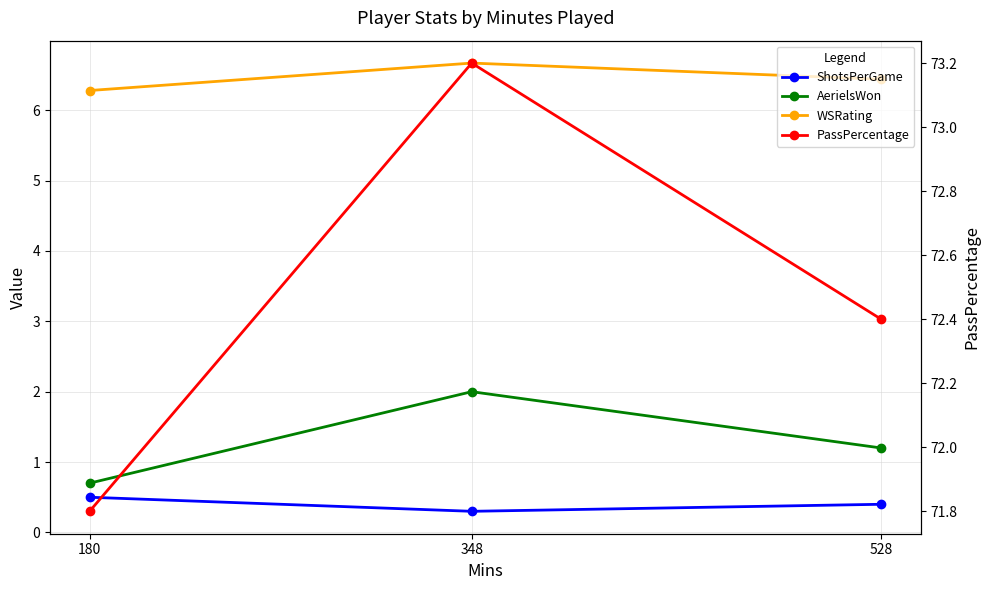

What is the difference between the maximum and minimum values in the AerielsWon series?

1.3